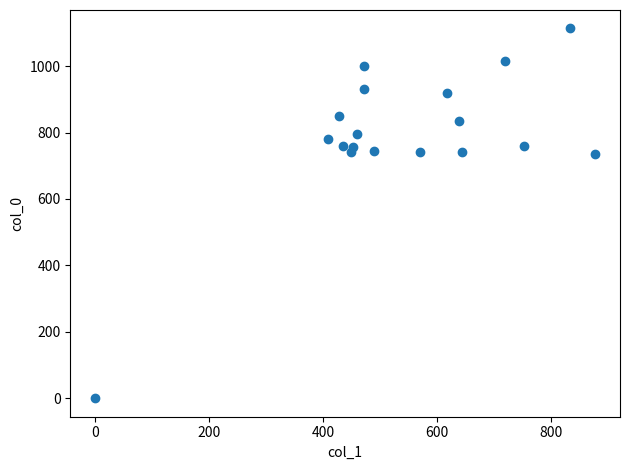

What is the range of Y values (max minus min)?

1113.3